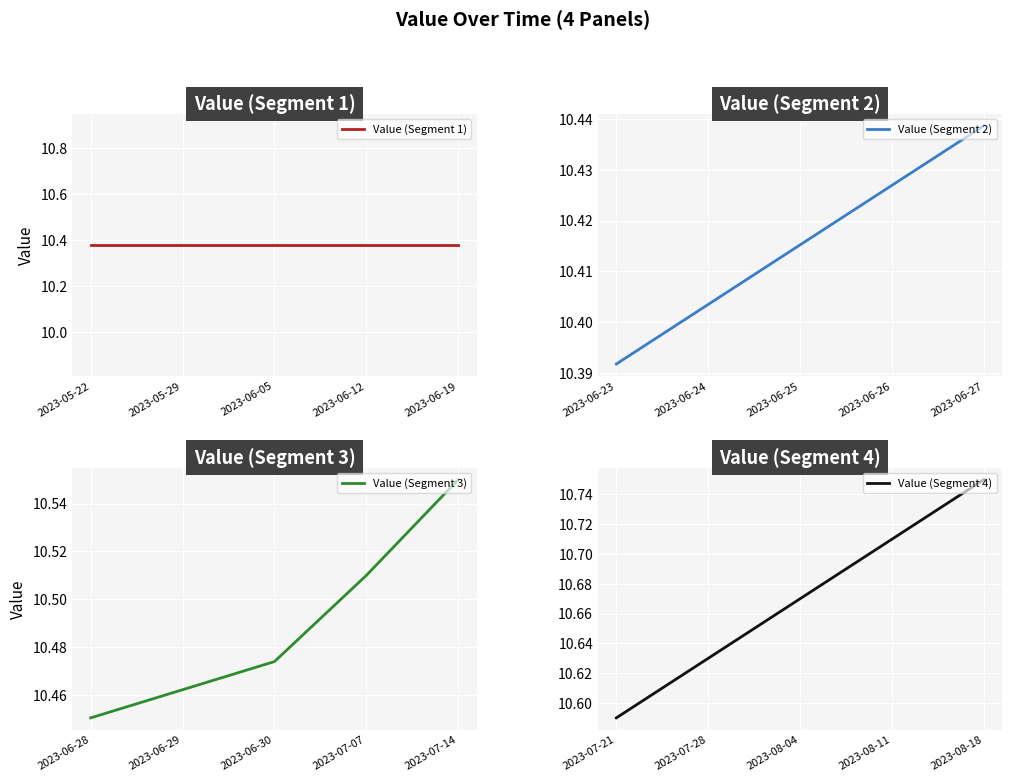

Does the chart display data point markers on the line(s)?

No